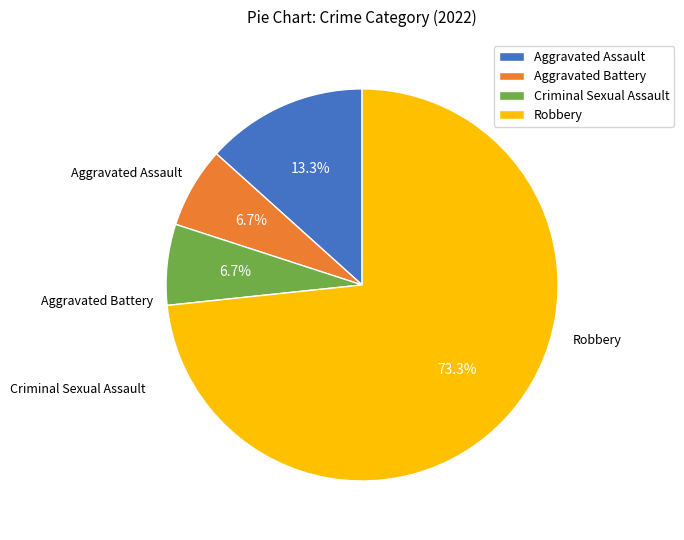

Rank the categories by value from highest to lowest.

Robbery, Aggravated Assault, Aggravated Battery, Criminal Sexual Assault